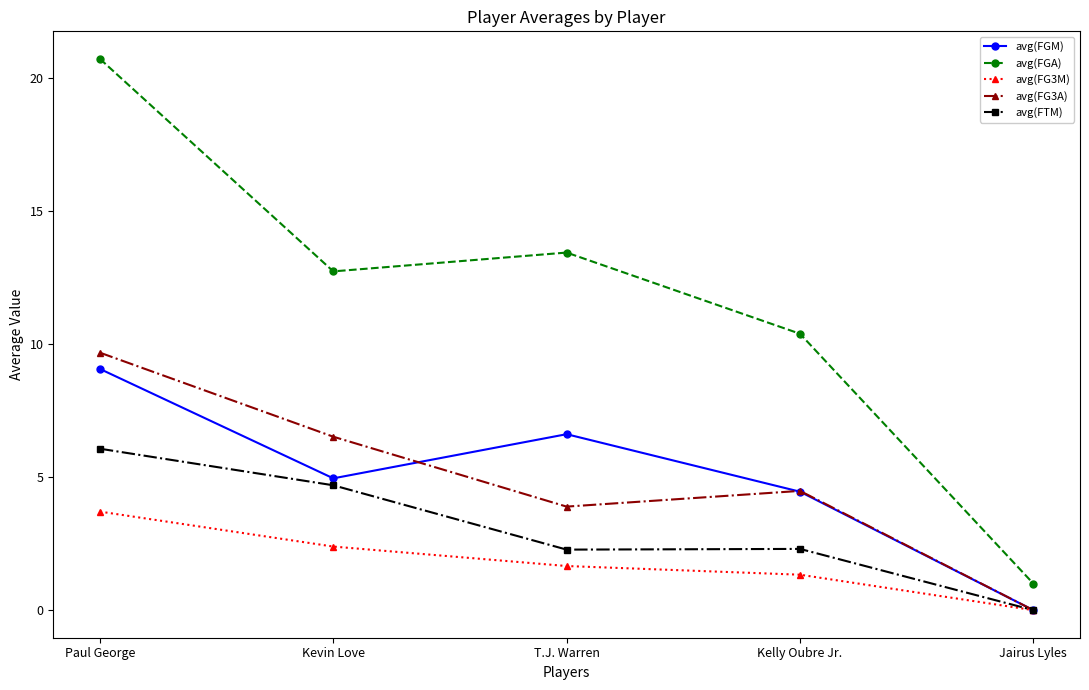

How many interior local peaks does the avg(FGA) series have?

1